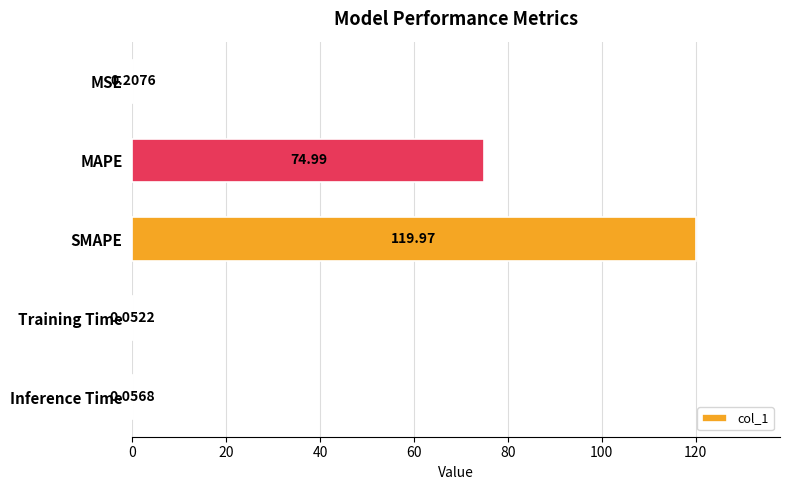

Are the bars horizontal?

Yes